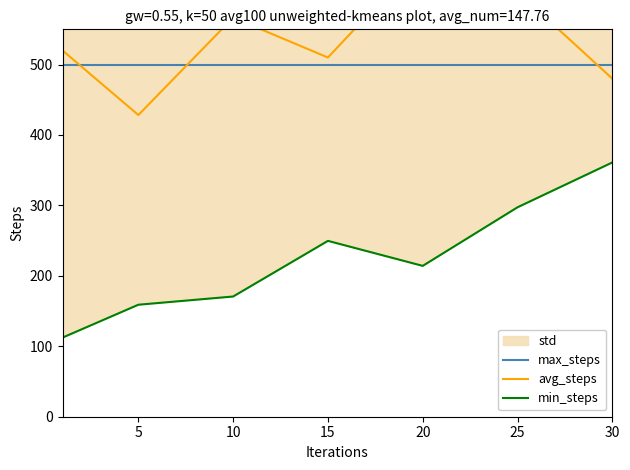

True or false: min_steps has more than 1 interior local peaks.

False